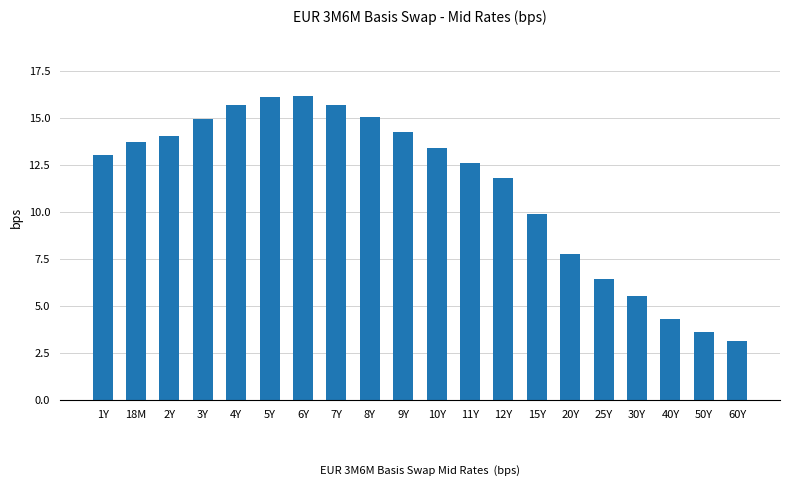

What is the change in value from 10Y to 11Y?

-0.8